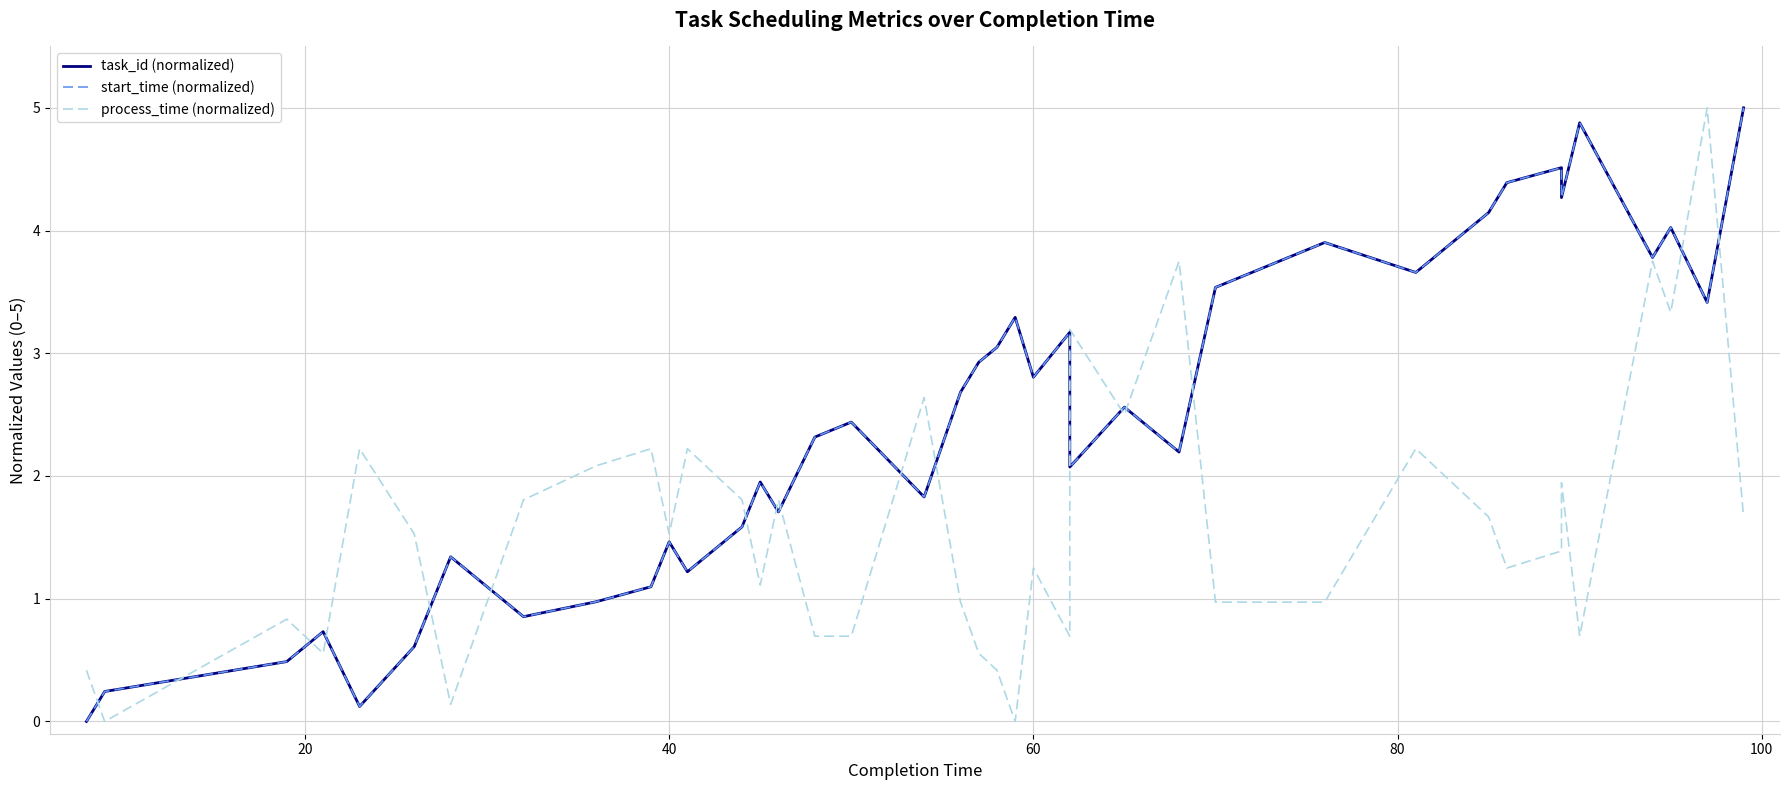

Which series ends up on top after the final intersection of task_id (normalized) and process_time (normalized)?

task_id (normalized)